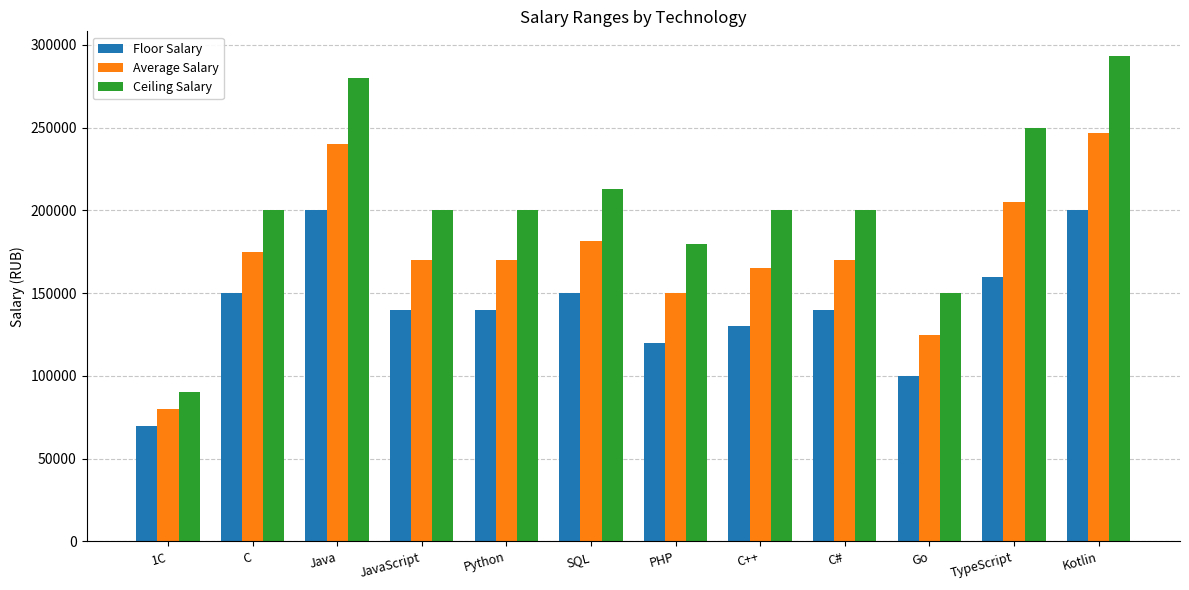

What is the difference between the maximum and minimum values in the Floor Salary series?

130000